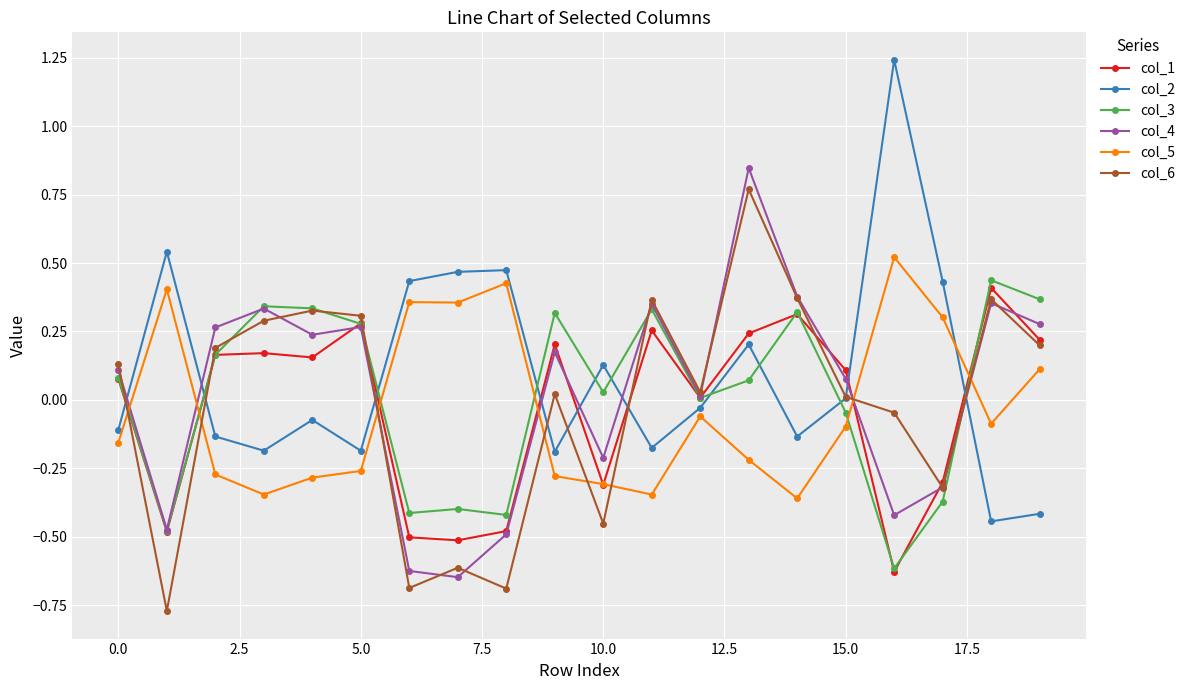

Which series has the largest total across all categories?

col_2